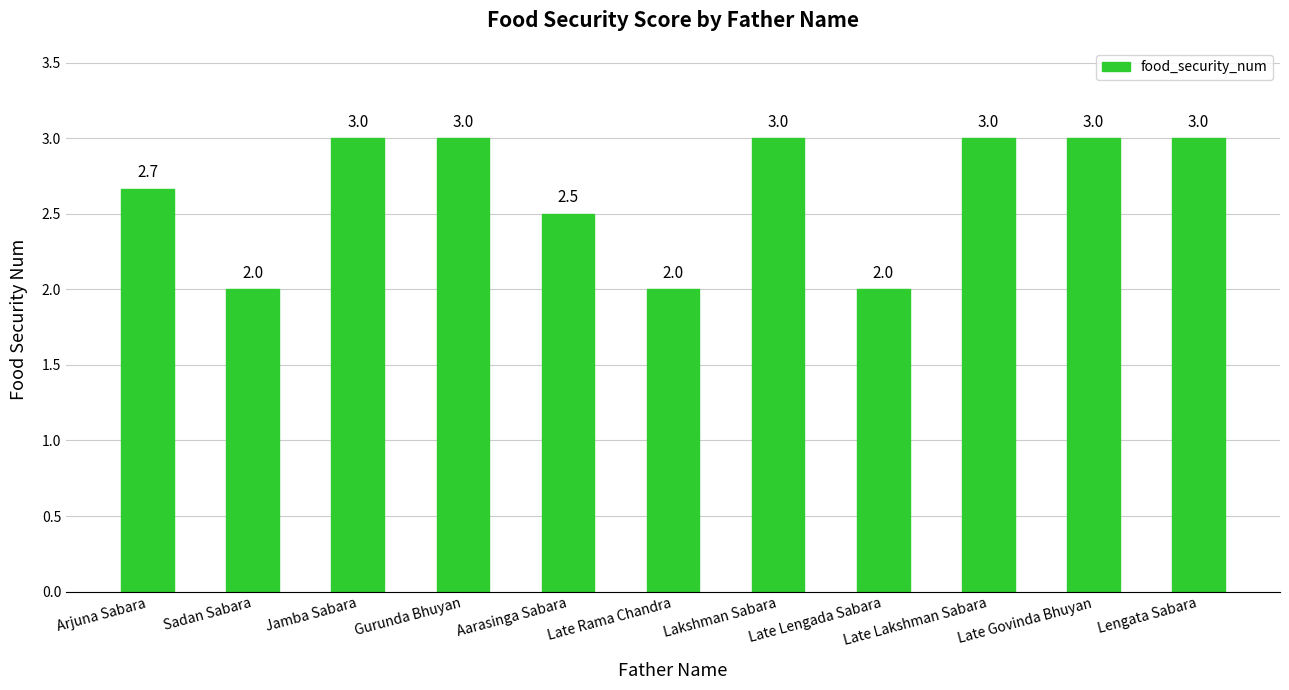

Approximately how many times larger is the value at Lakshman Sabara compared to Gurunda Bhuyan?

1.0